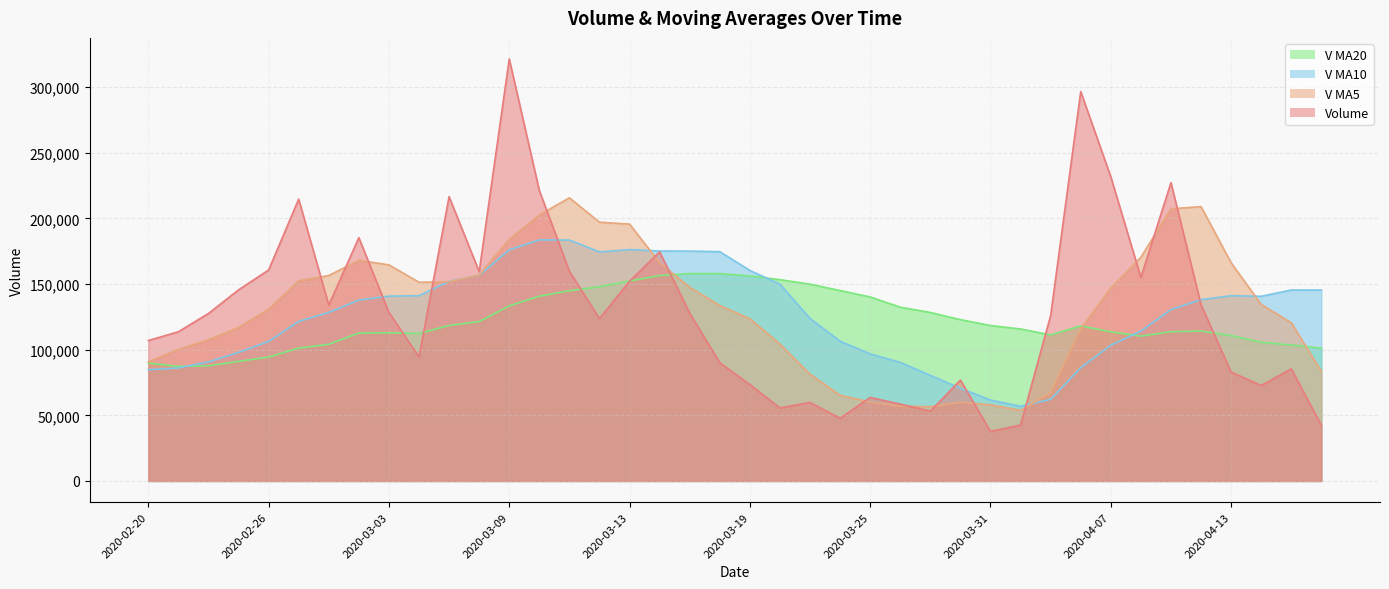

What position from the left is 2020-02-26?

5